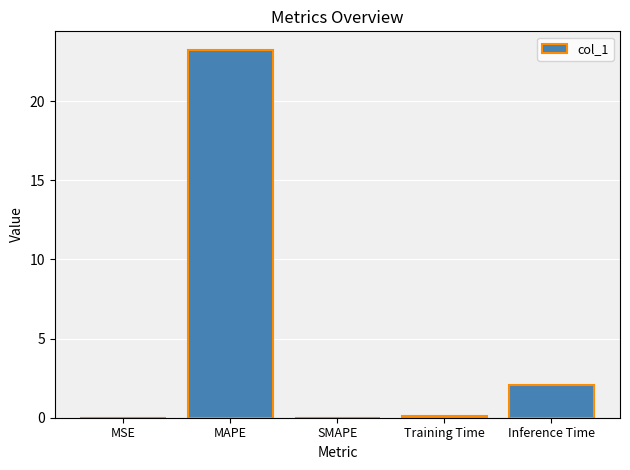

What is the difference between the values at Training Time and SMAPE?

0.1